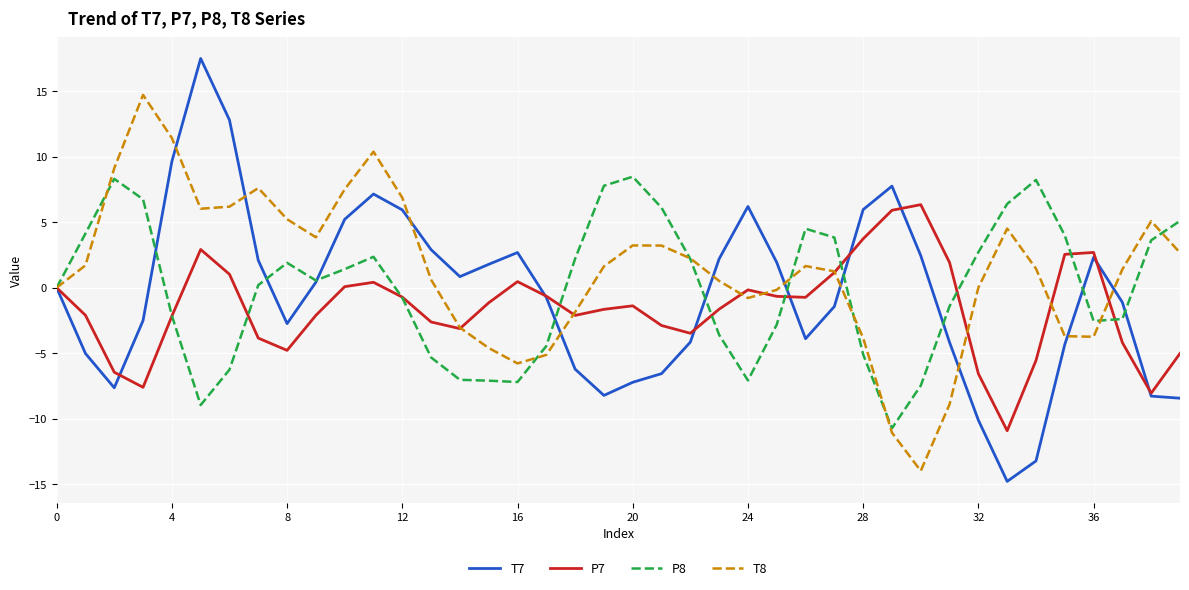

How many values in the T8 series exceed 1?

23